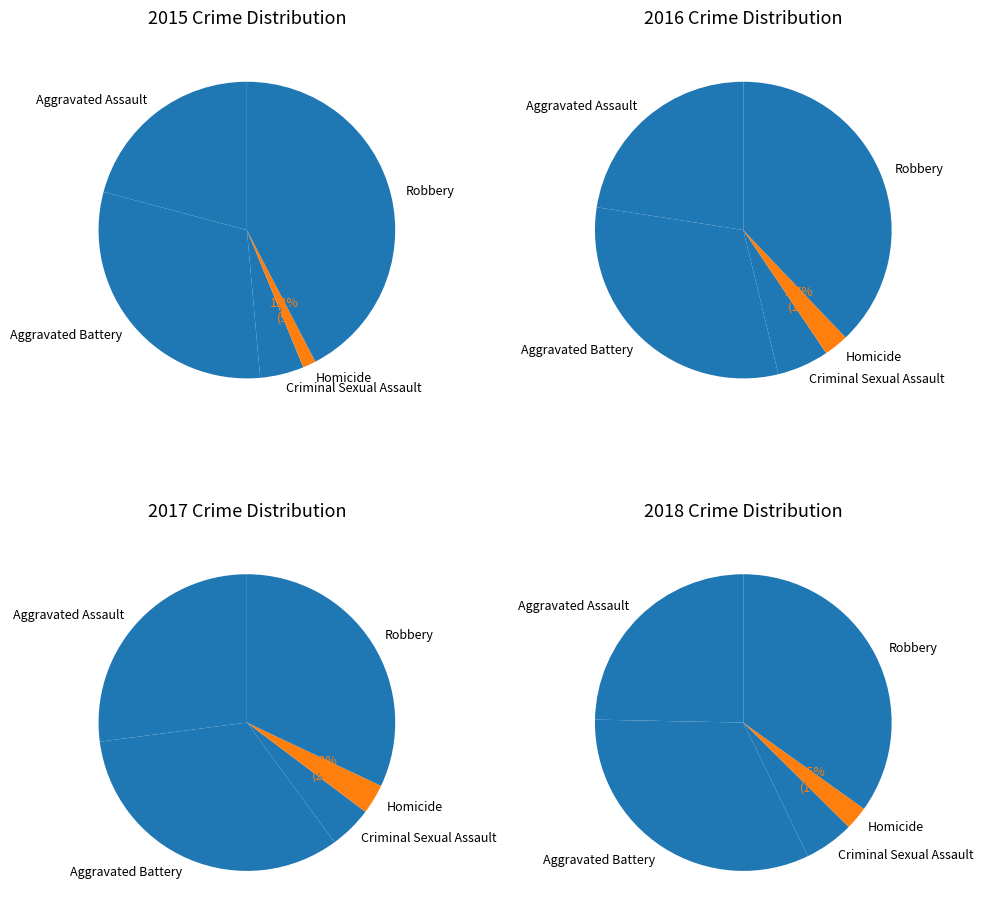

How many slices are in this pie chart?

5